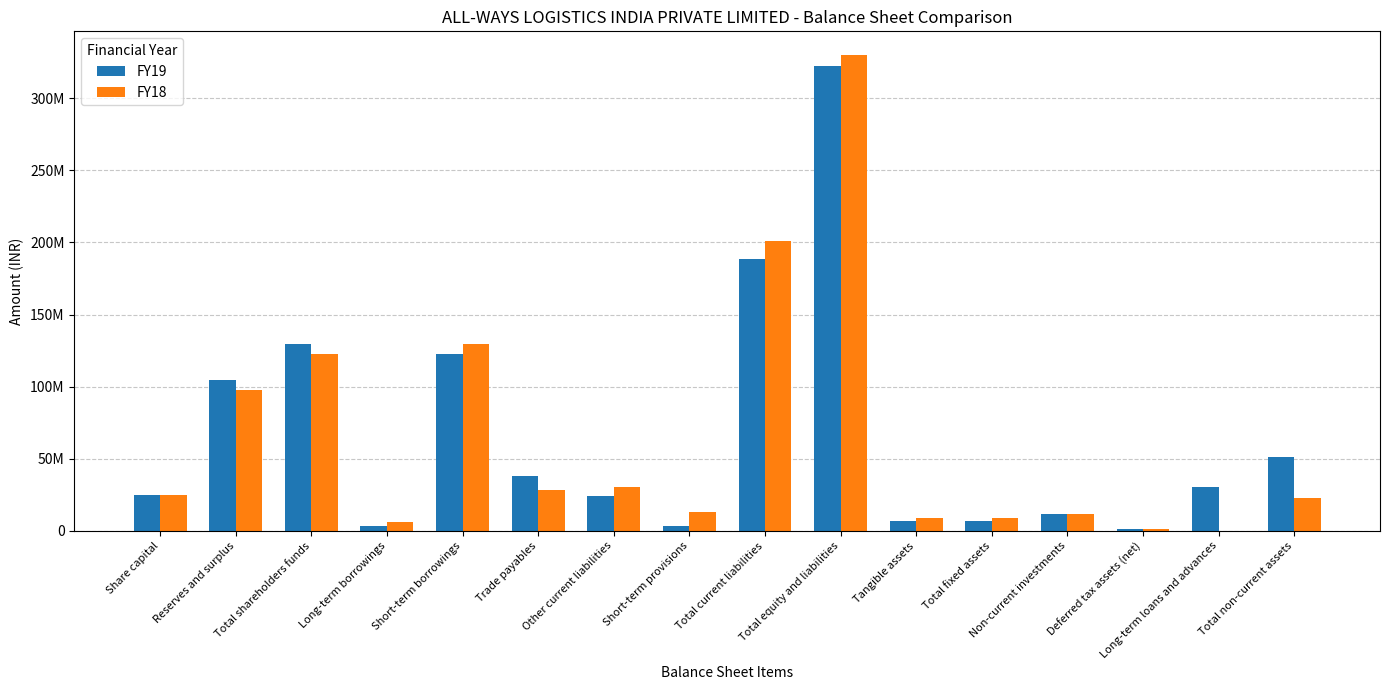

What is the value of the FY19 bar at the 5th from the left?

122698040